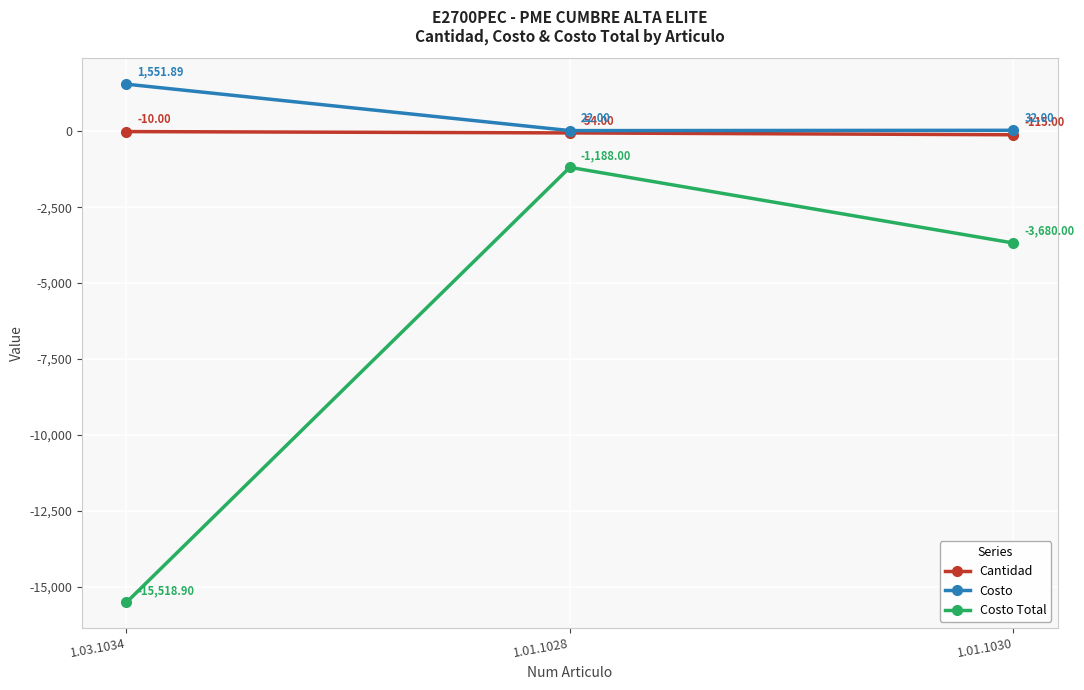

What is the value of the Cantidad point at the 2nd from the left?

-54.0